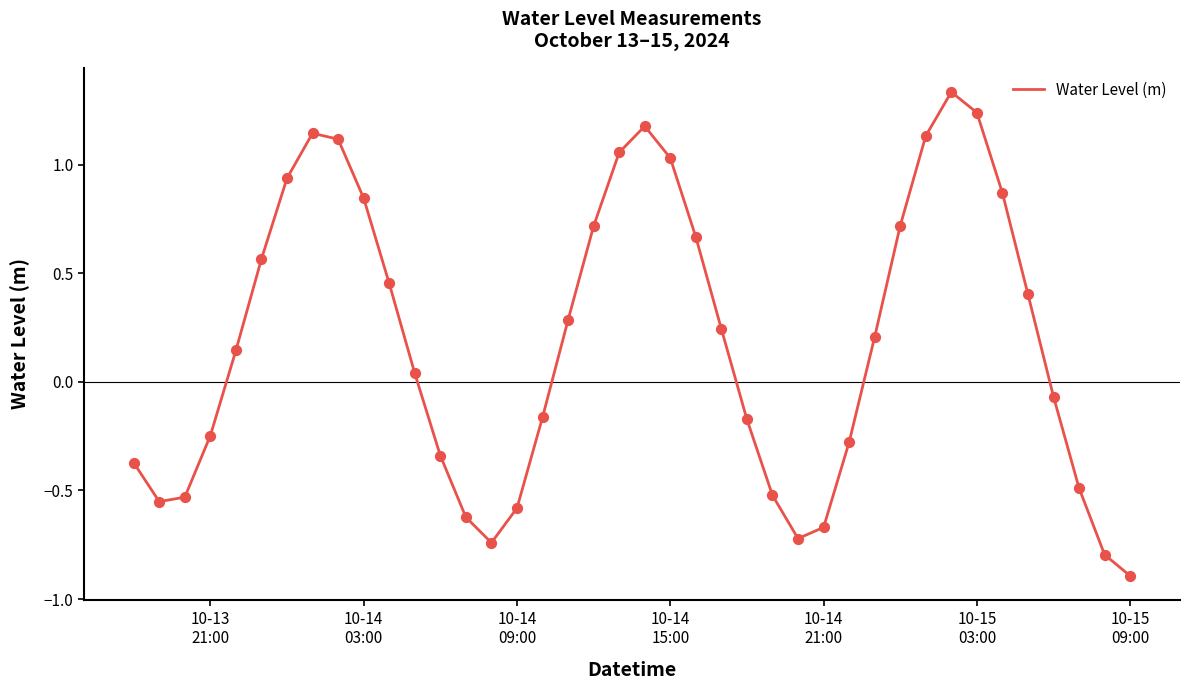

What is the difference between the maximum and minimum values?

2.2